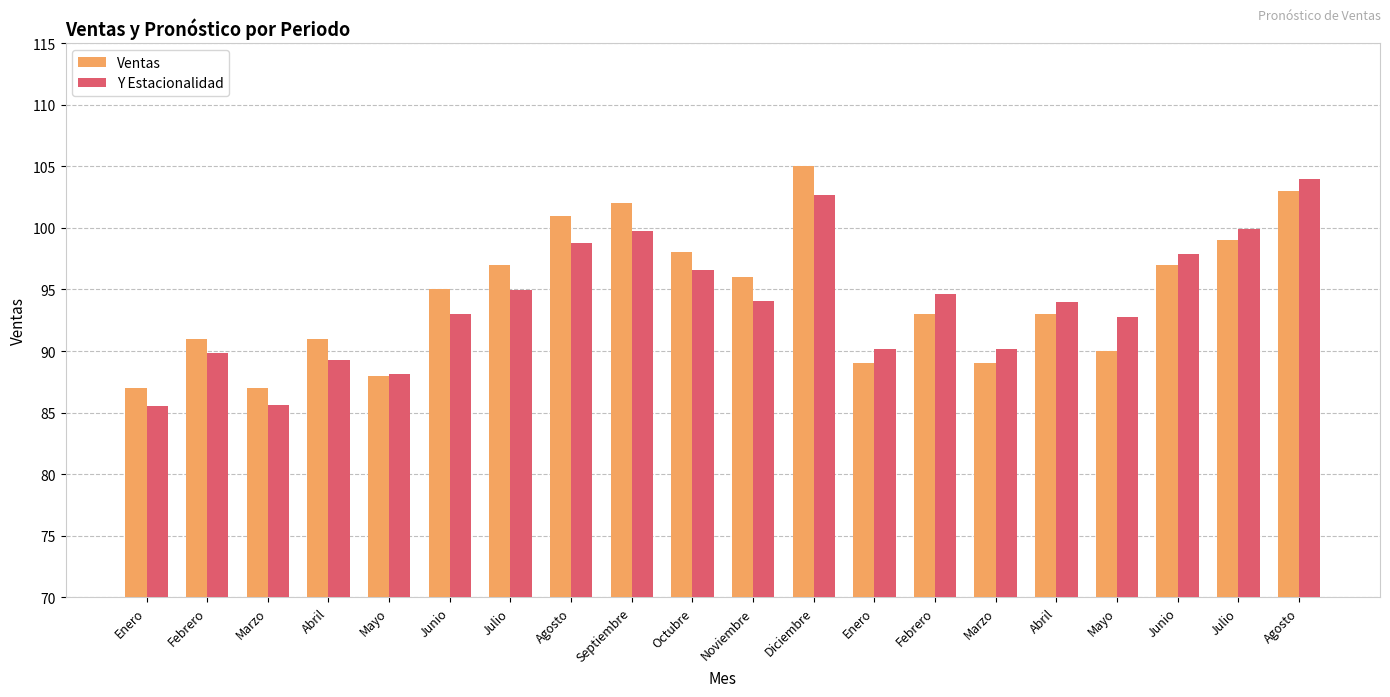

What is the lowest value of the Ventas series?

87.0